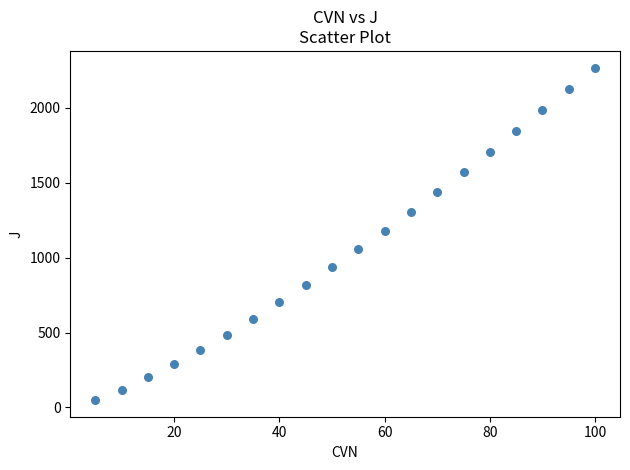

What is the range of X values (max minus min)?

95.0